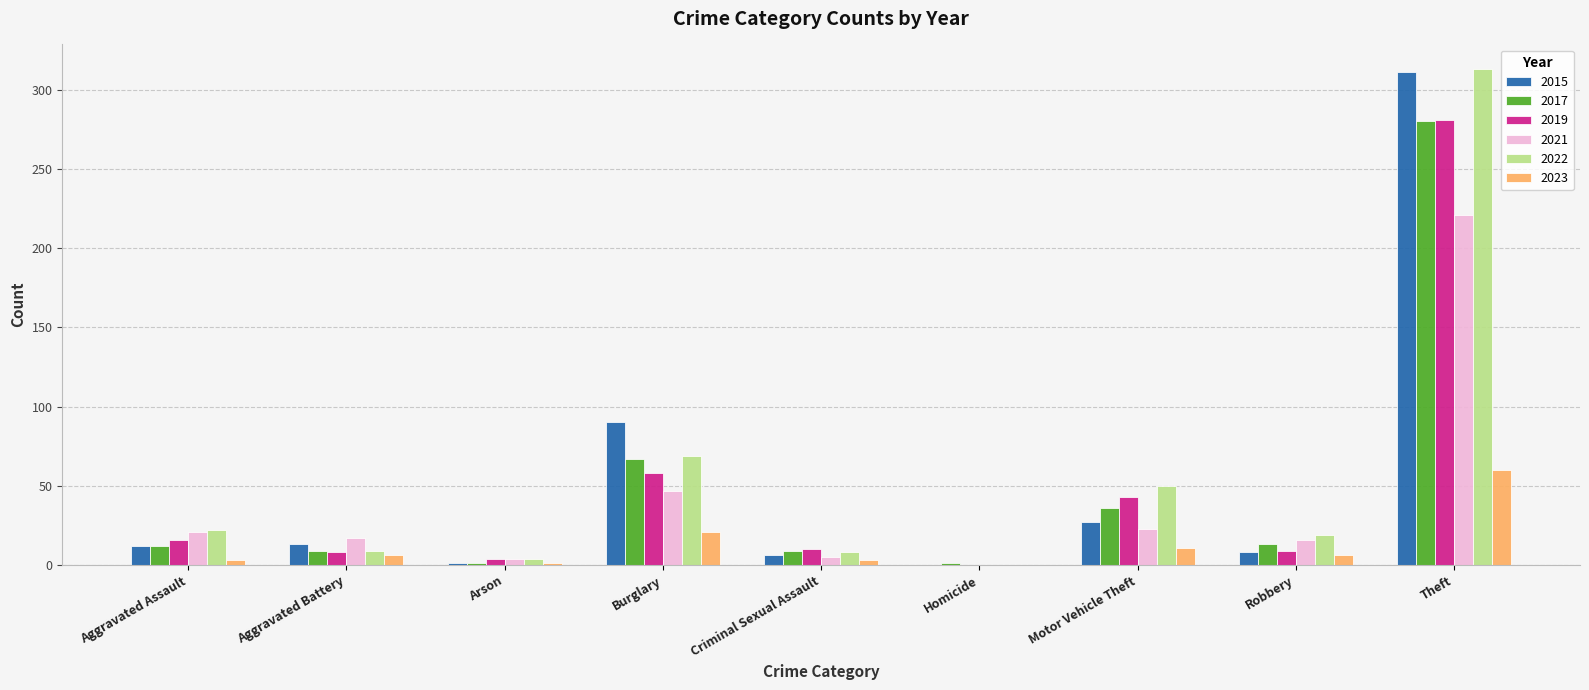

True or false: 2021 has a value of 298 at Theft.

False